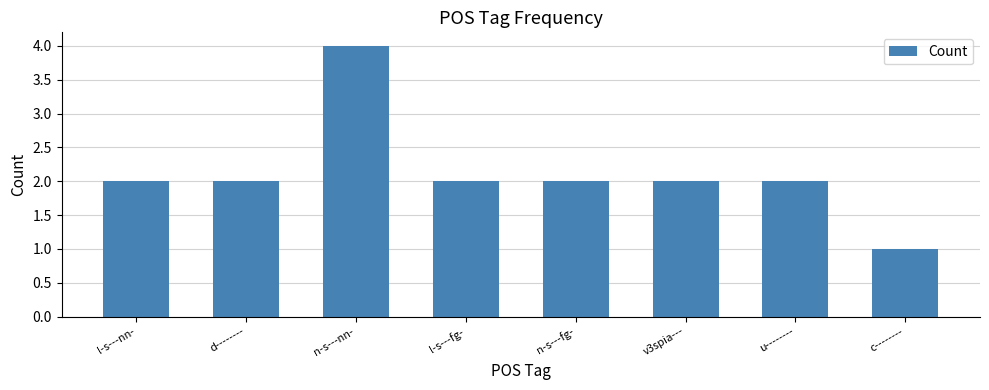

Which category has the highest value across all series?

n-s---nn-